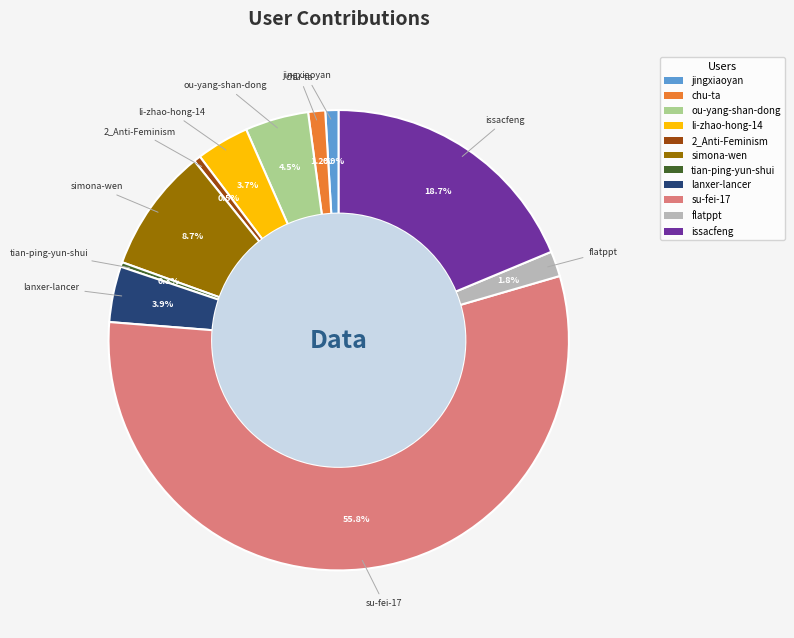

What is the ratio of the value at li-zhao-hong-14 to the value at chu-ta?

3.1